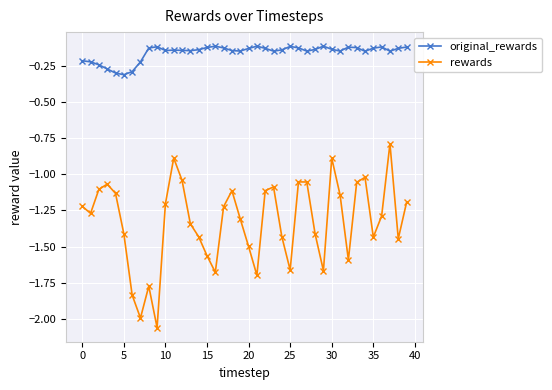

True or false: original_rewards and rewards intersect in this chart.

False